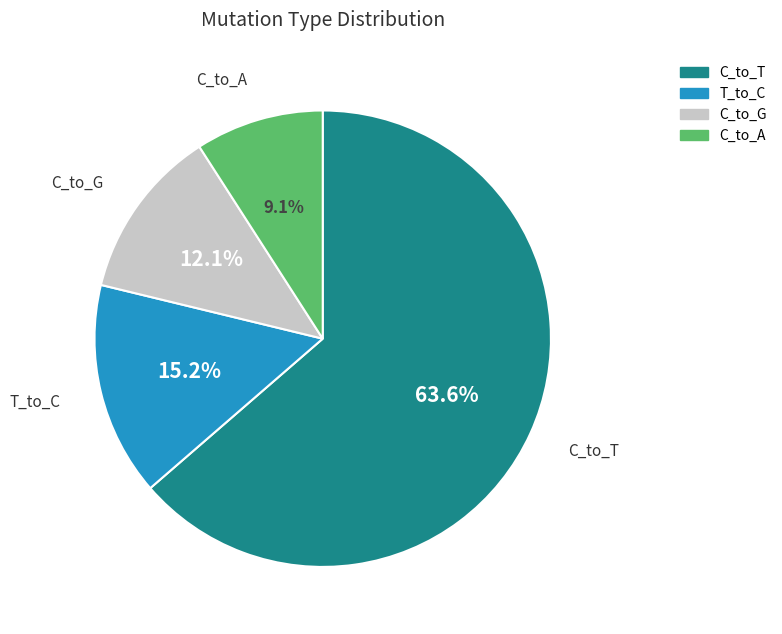

Is there a majority slice in this chart?

Yes